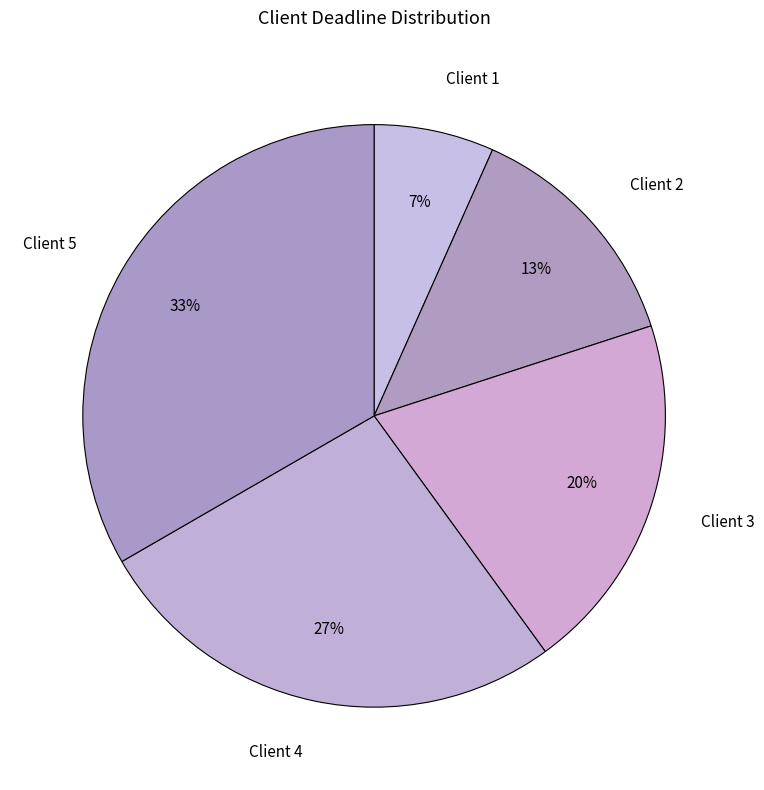

Does any single category account for the majority?

No